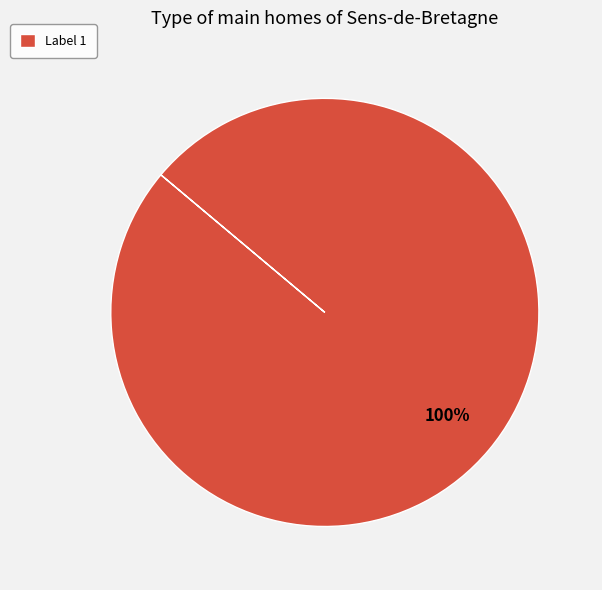

Rank the categories by value from lowest to highest.

Label 1